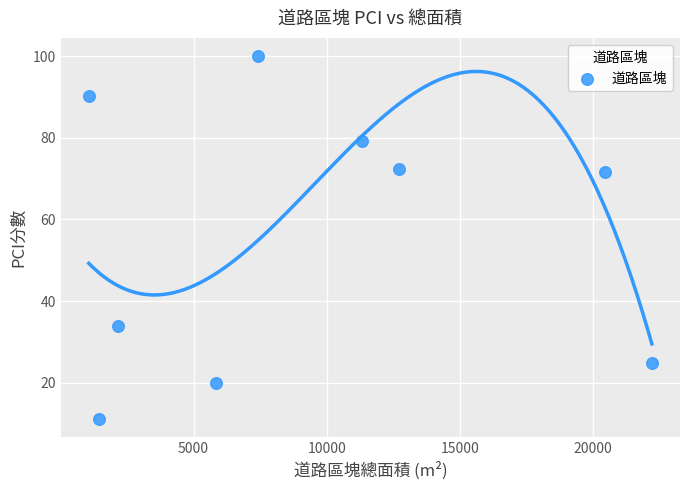

What is the average Y value?

55.9